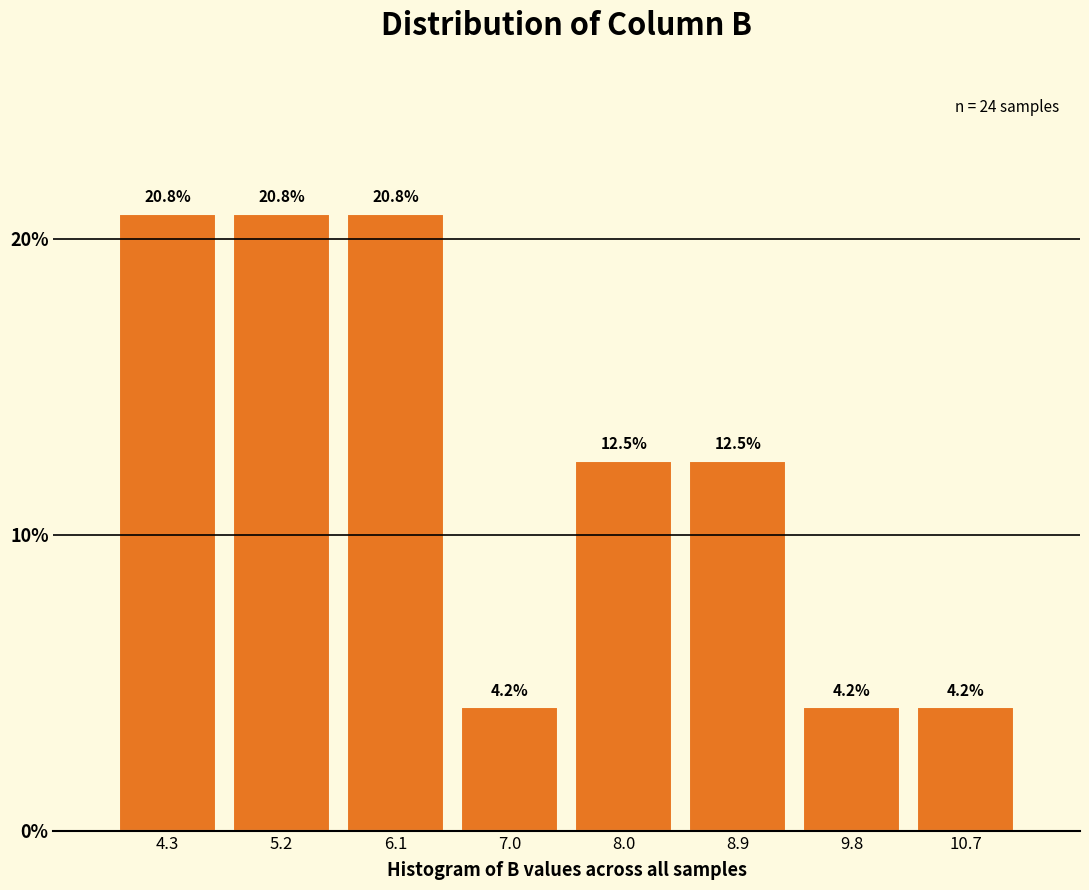

Reading left to right, list every bar in this chart as the range it spans on the x-axis followed by its height. The bar edges are not printed on the chart, so give them approximately, as read against the axis.

3.8 to 4.7: 20.8
4.7 to 5.7: 20.8
5.7 to 6.6: 20.8
6.6 to 7.5: 4.2
7.5 to 8.4: 12.5
8.4 to 9.4: 12.5
9.4 to 10.3: 4.2
10.3 to 11.2: 4.2